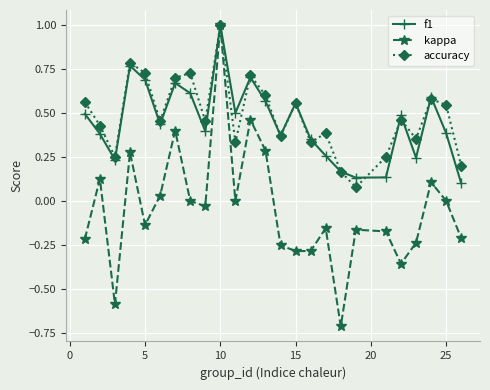

How many lines are shown in the chart?

3